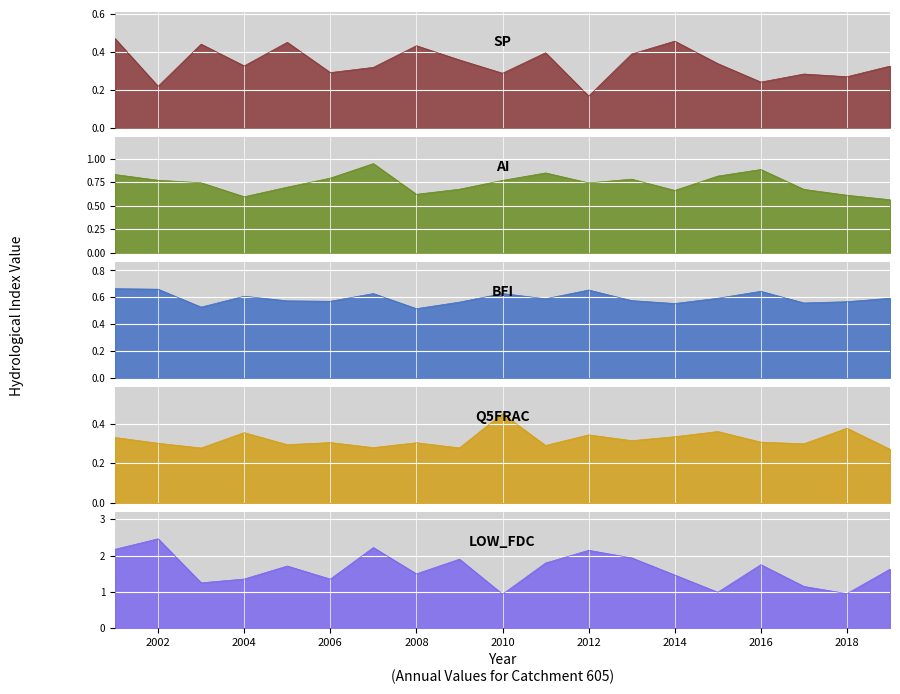

What is the minimum value shown in the chart?

0.2